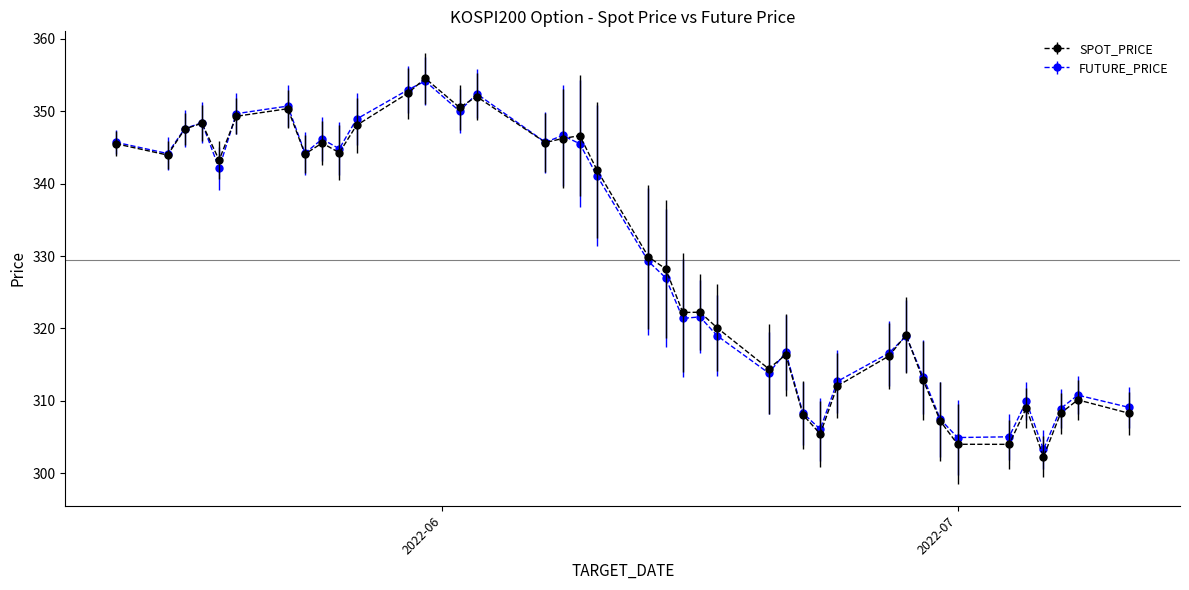

What is the value of the FUTURE_PRICE point at the 19th from the left?

341.1